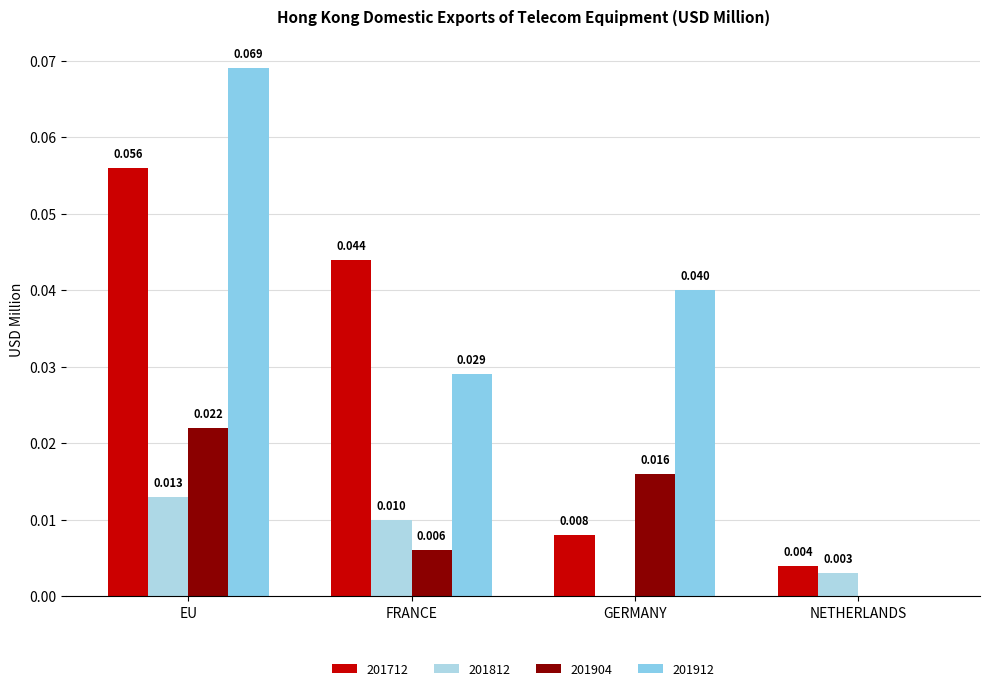

At NETHERLANDS, list the series in order from smallest to largest.

201904, 201912, 201812, 201712